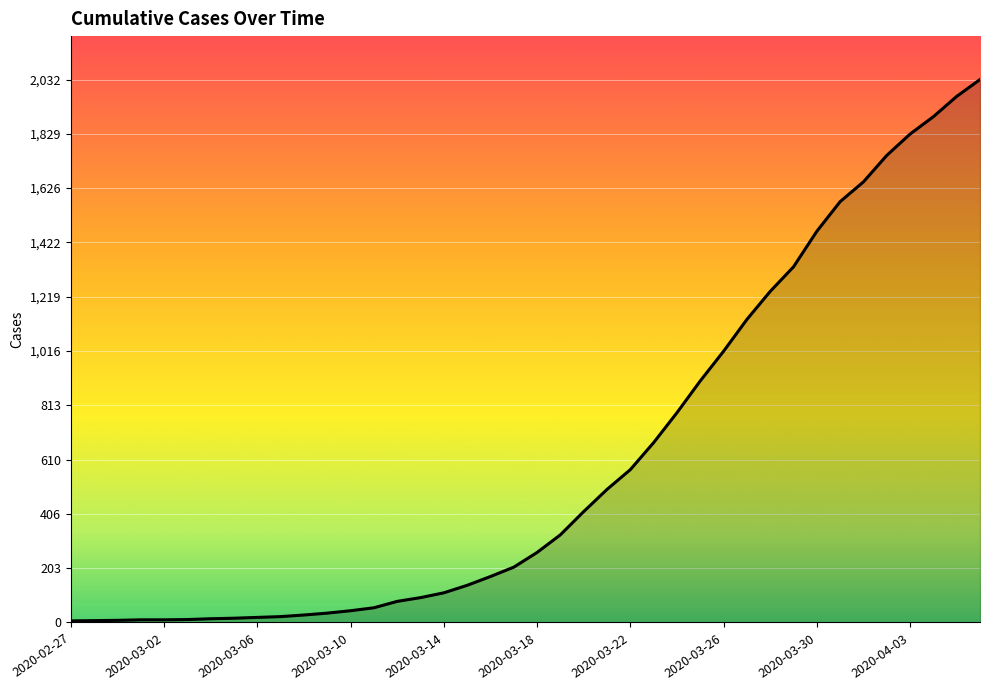

What is the greatest value displayed?

2032